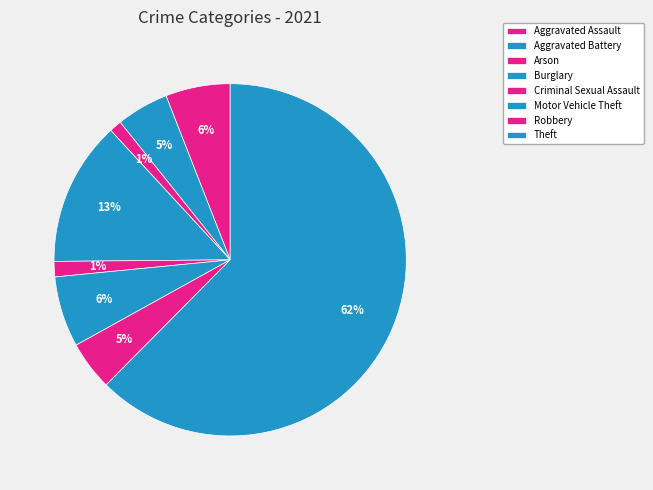

What is the ratio of the value at Motor Vehicle Theft to the value at Aggravated Battery?

1.4